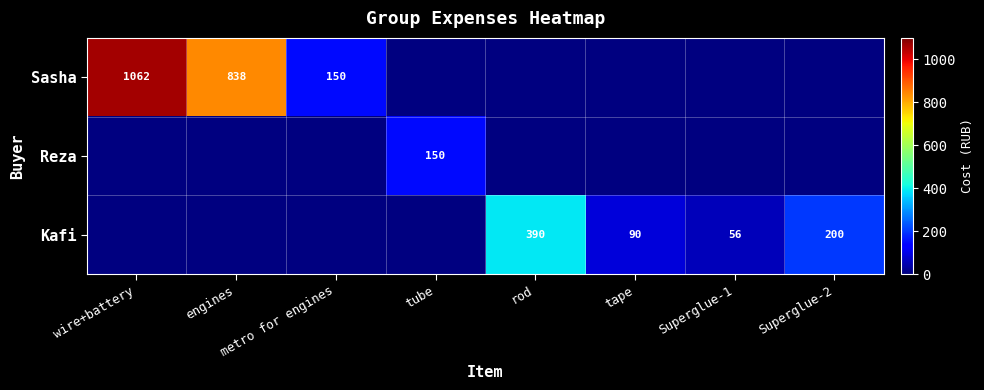

True or false: Kafi has a value of 34 at Superglue-1.

False